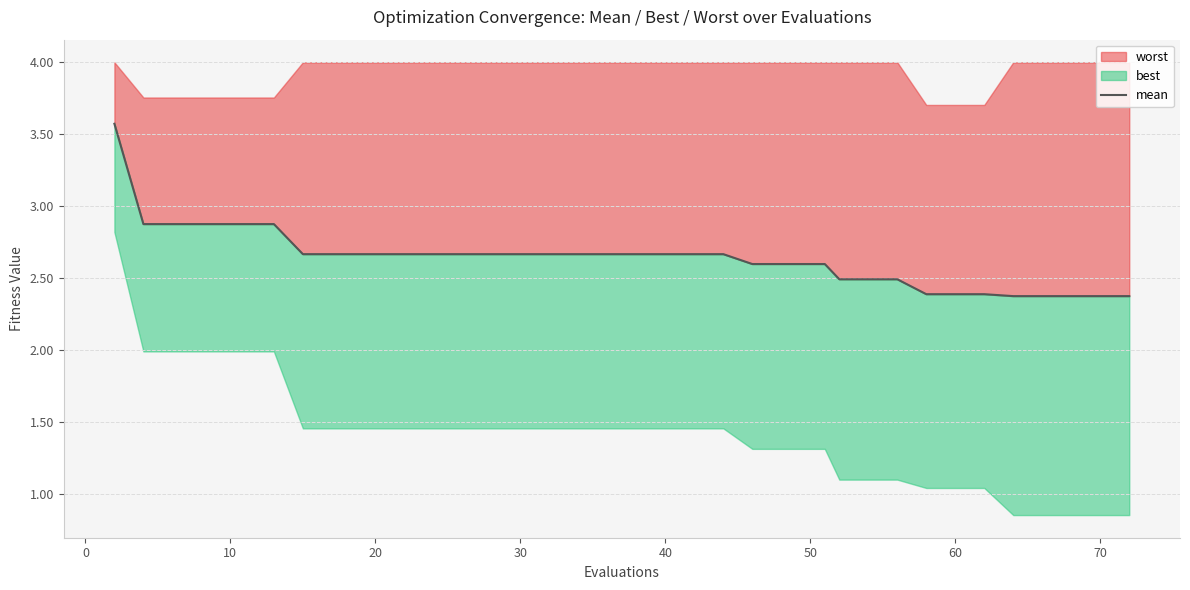

Reading left to right, list all the values displayed in this chart.

3.6	2.9	2.9	2.9	2.9	2.9	2.9	2.7	2.7	2.7	2.7	2.7	2.7	2.7	2.7	2.7	2.7	2.7	2.7	2.7	2.7	2.7	2.7	2.7	2.6	2.6	2.6	2.6	2.5	2.5	2.5	2.4	2.4	2.4	2.4	2.4	2.4	2.4	2.4	2.4